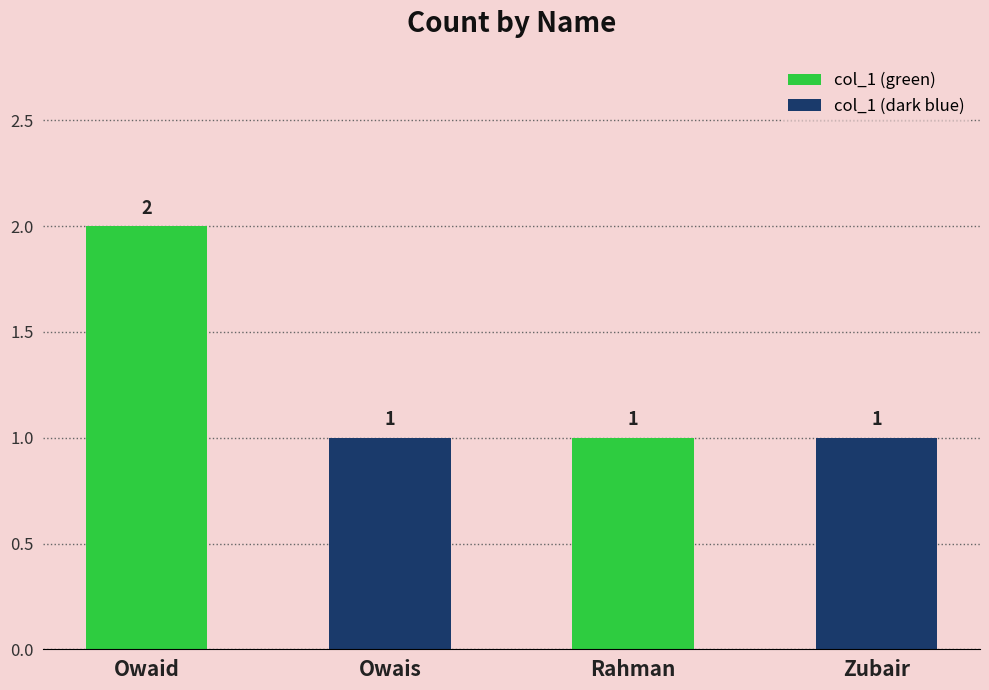

Reading left to right, transcribe all the data shown in this chart.

Owaid=2	Owais=1	Rahman=1	Zubair=1